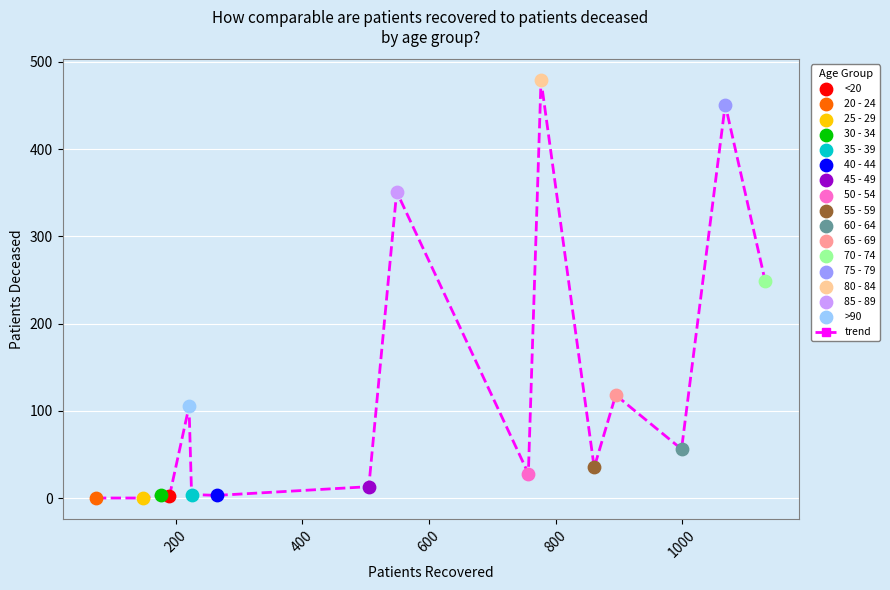

What is the greatest value displayed?

479